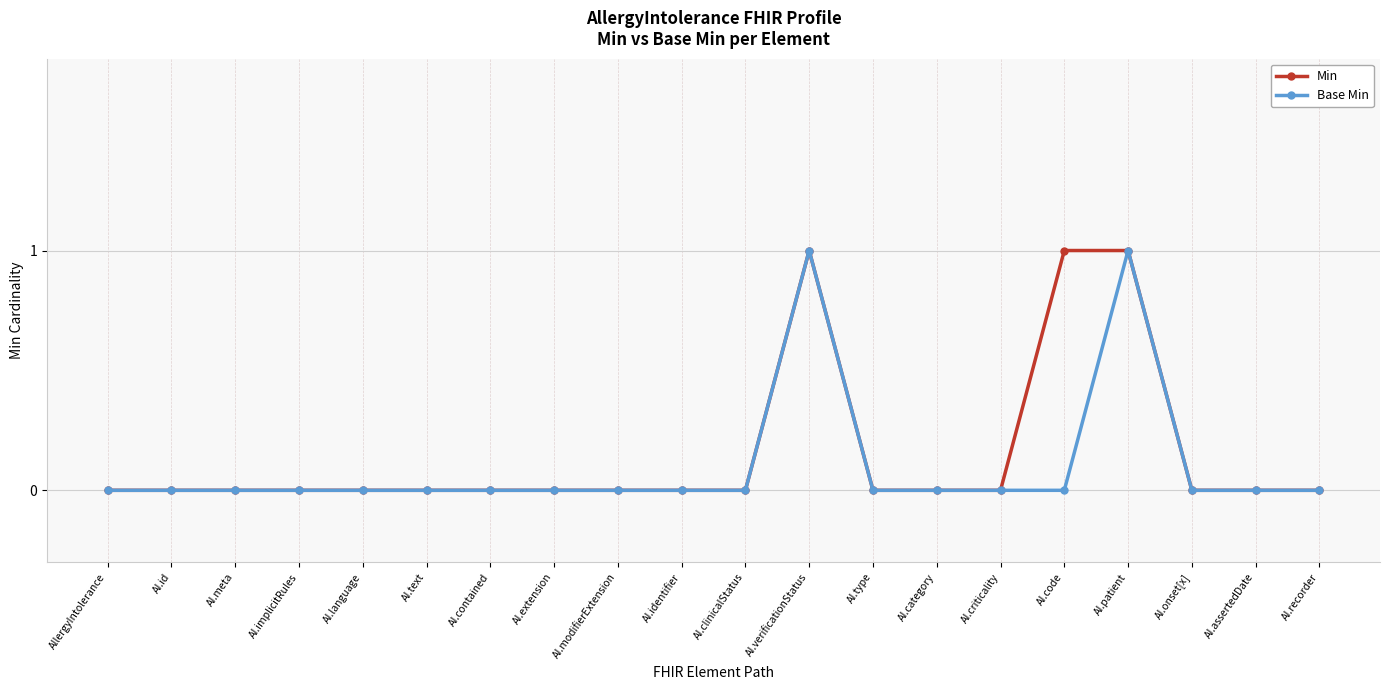

The Base Min series shows -1 at AI.category. True or false?

False